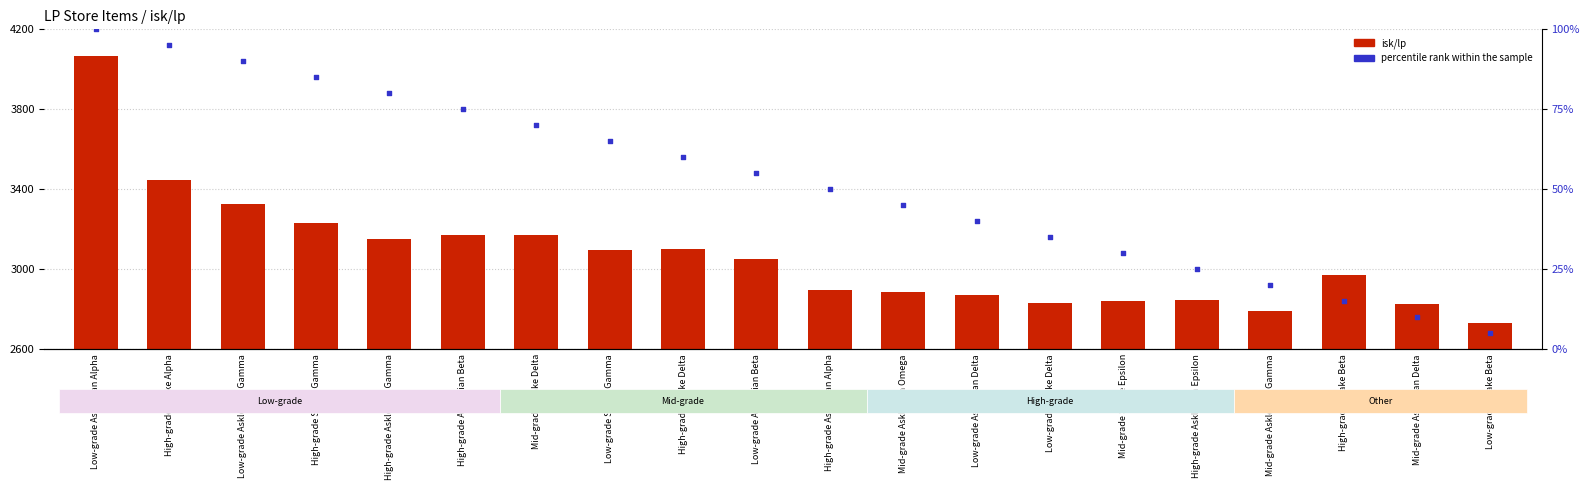

Which series has the largest total across all categories?

isk/lp